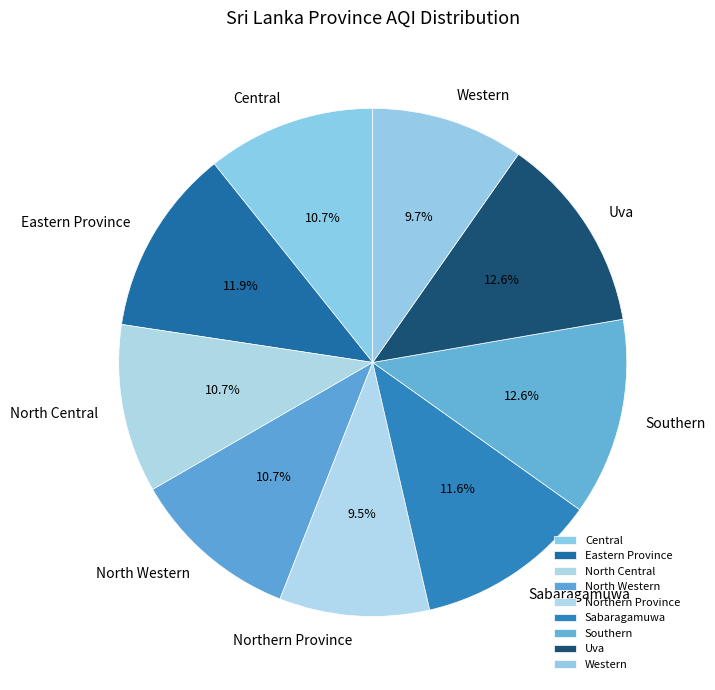

What is the ratio of the value at North Western to the value at Eastern Province?

0.9